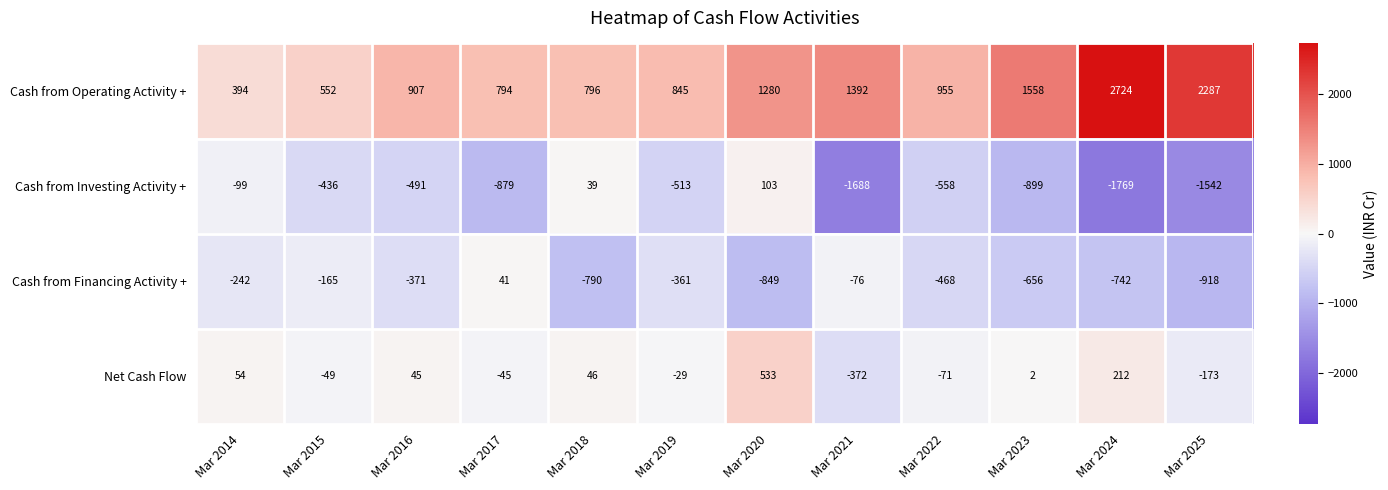

How many categories are shown in the chart?

12